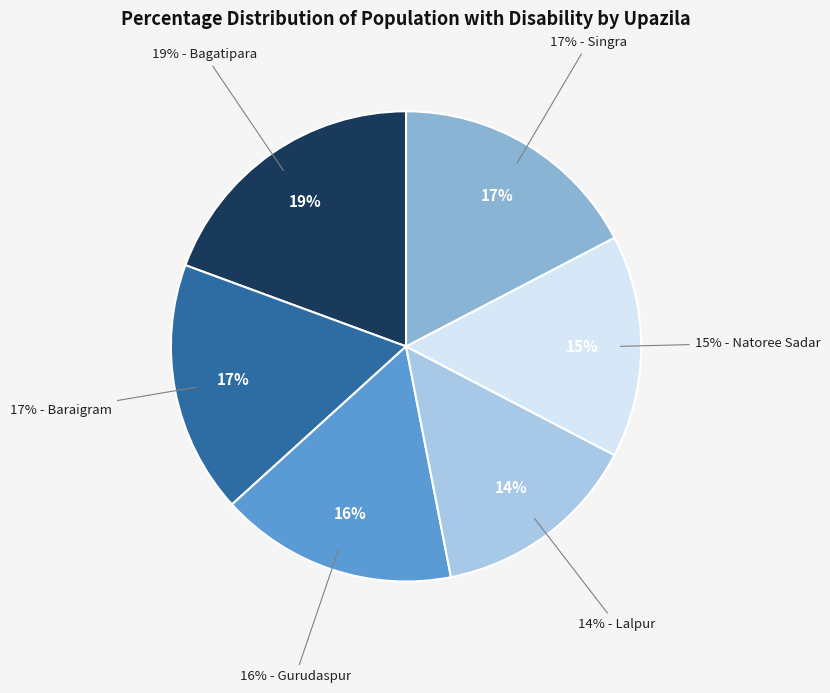

Rank the categories by value from lowest to highest.

Lalpur, Natoree Sadar, Gurudaspur, Baraigram, Singra, Bagatipara